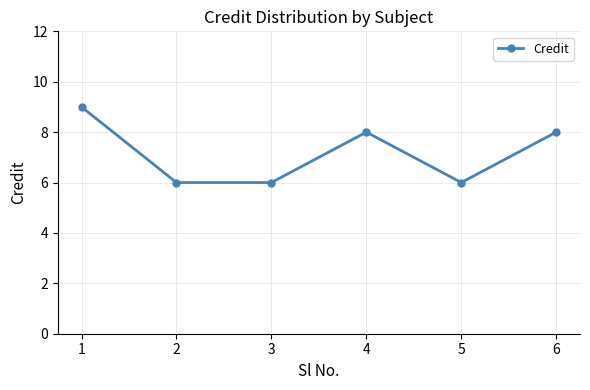

Count the number of data series in this chart.

1